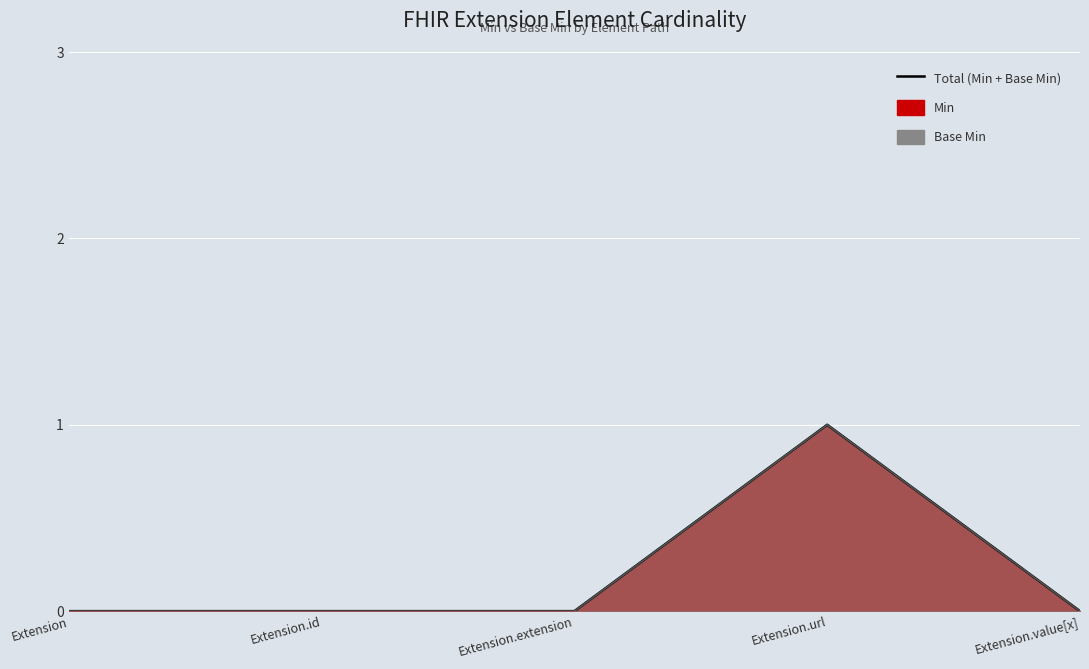

The value of Min at Extension.url is 2. True or false?

False